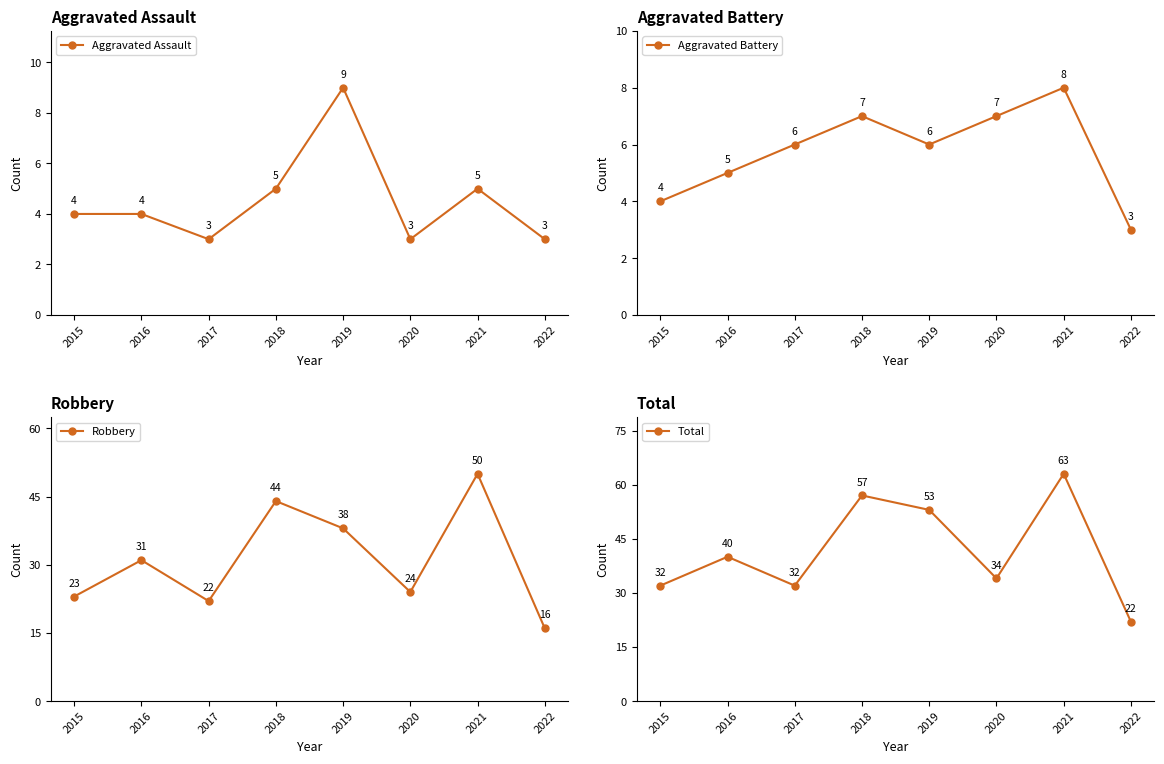

What is the average value of the Total series?

42